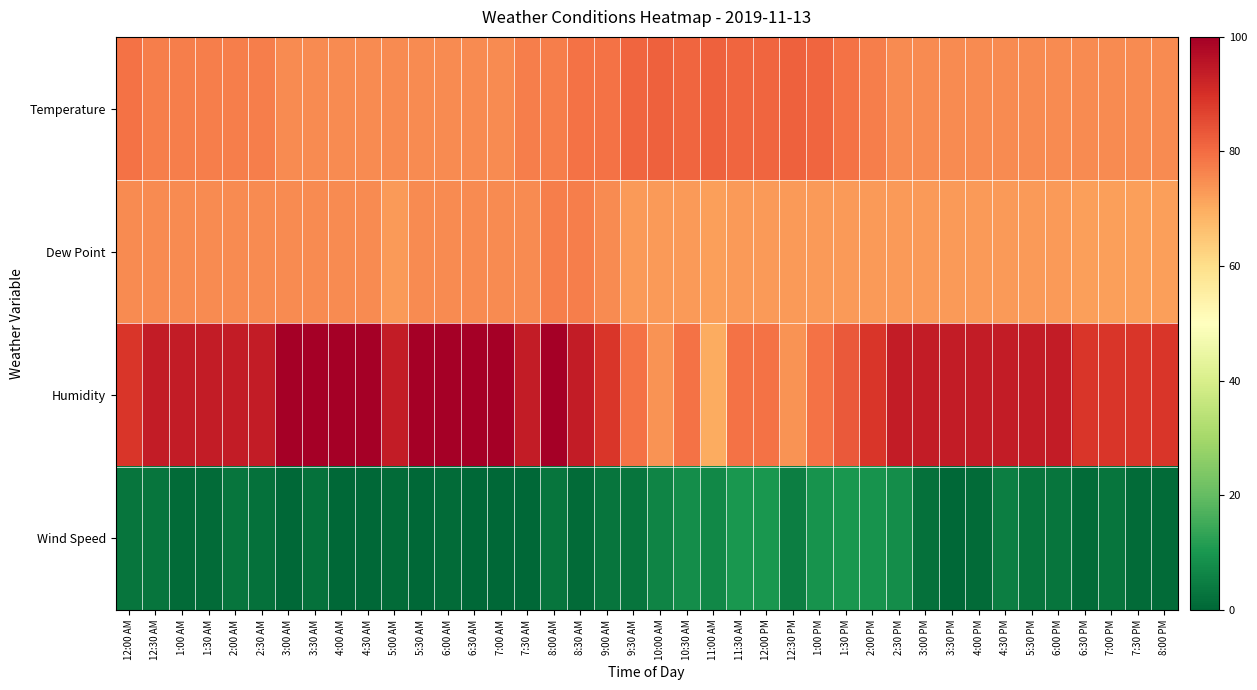

At 2:00 PM, list the series in order from smallest to largest.

Wind Speed, Dew Point, Temperature, Humidity